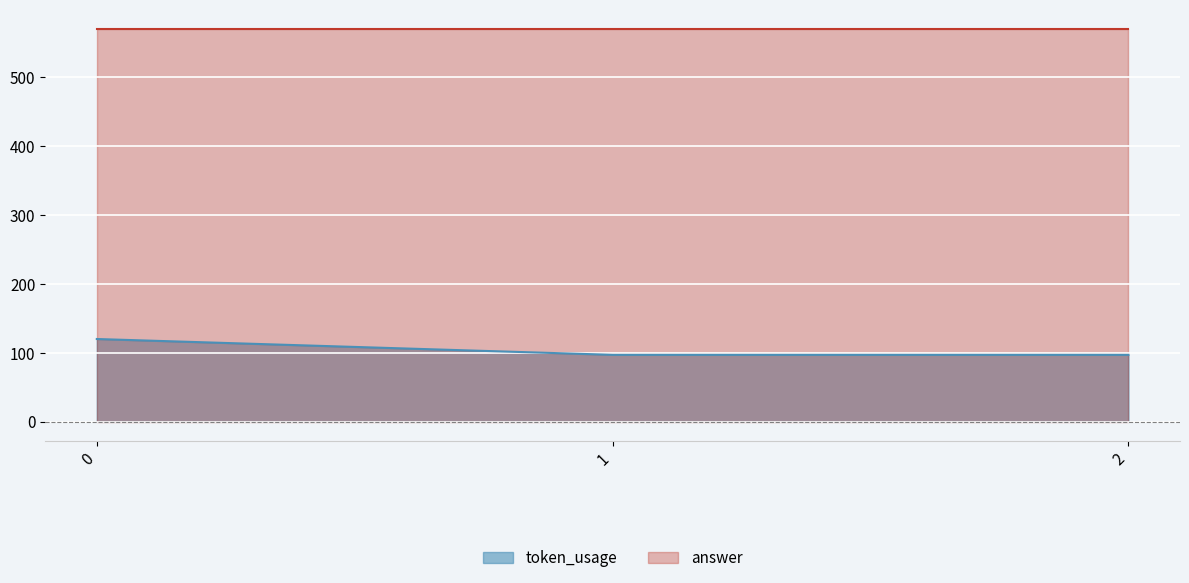

Is it true that the value at 0 is 79?

False